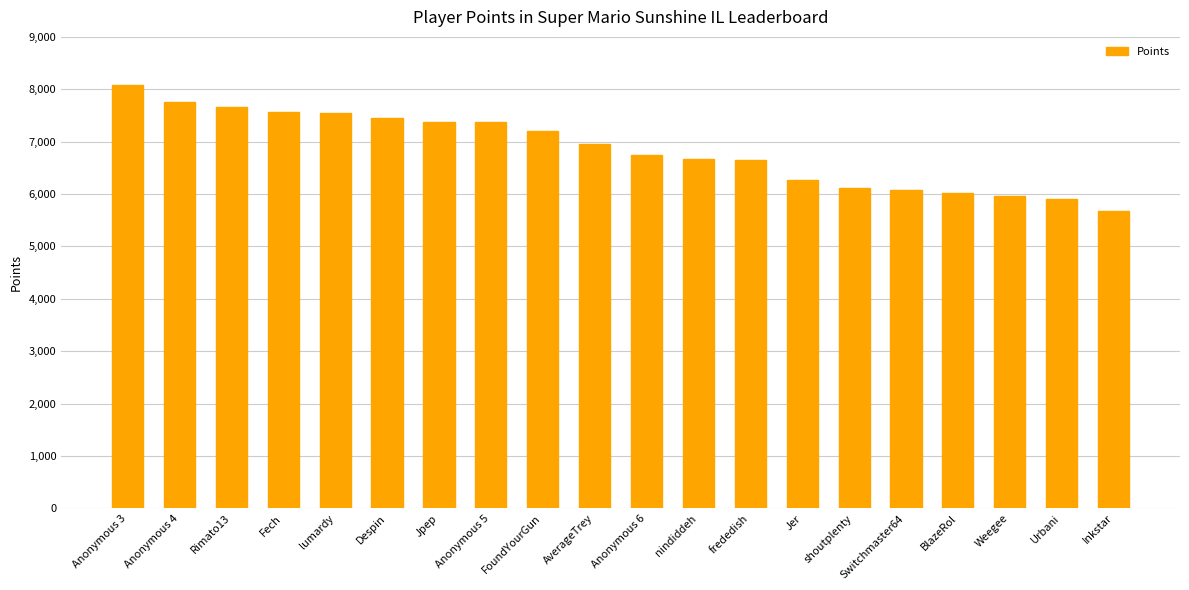

What is the value of the 10th bar from the left?

6963